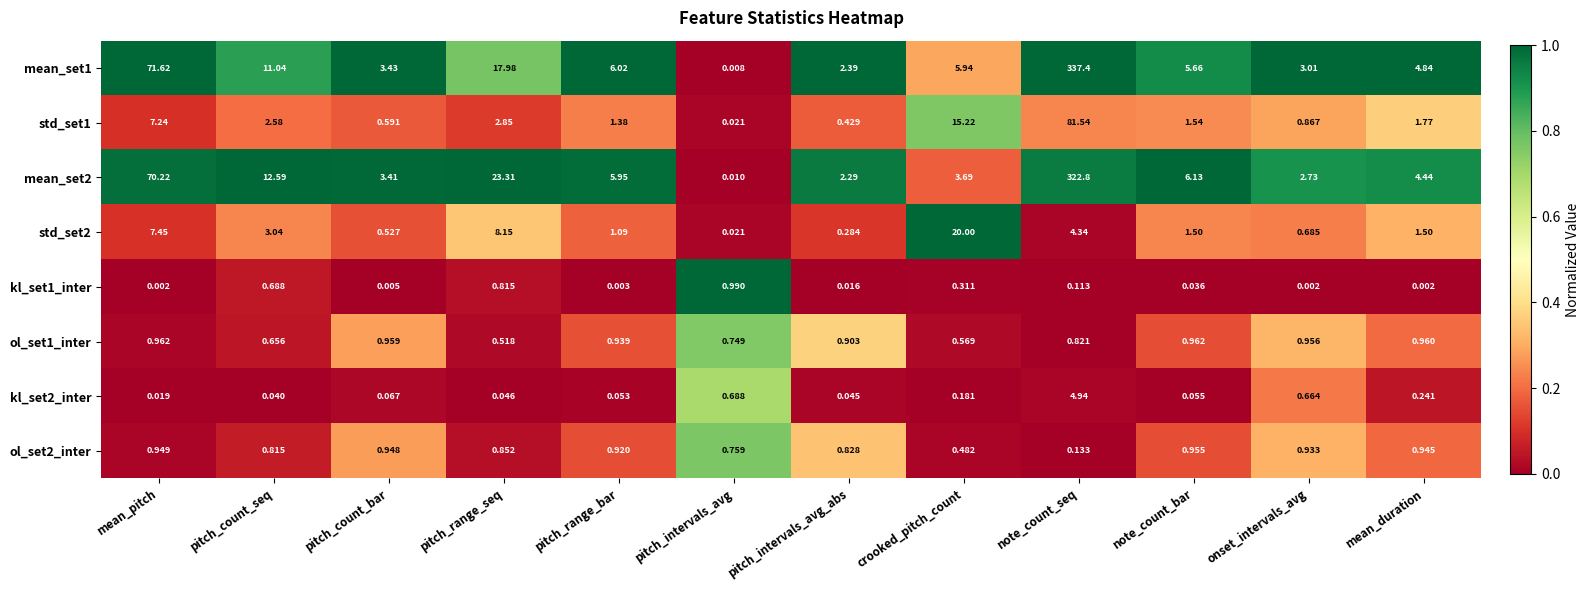

Where is std_set1 nearest to the value 40?

crooked_pitch_count